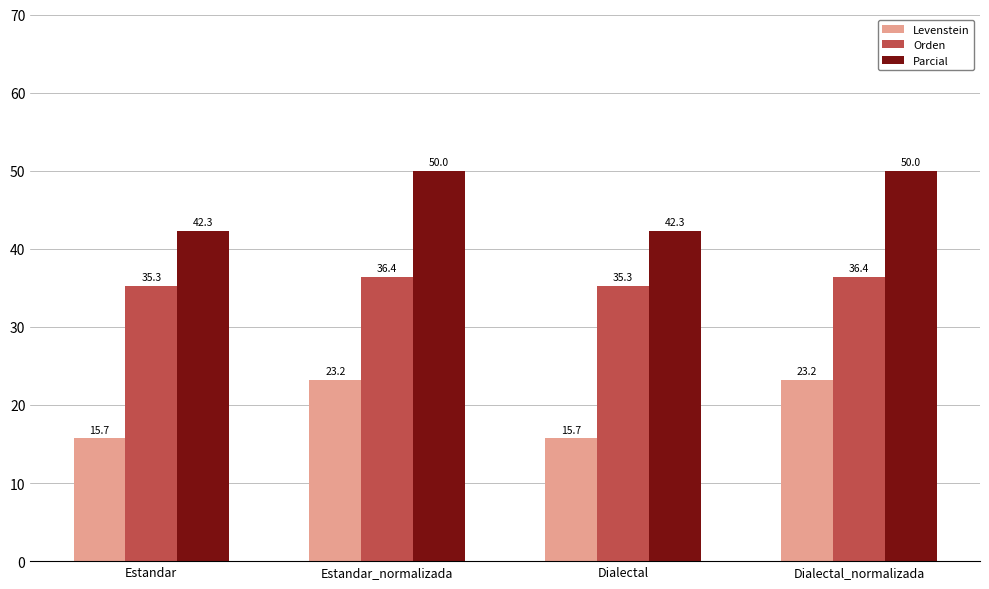

At how many categories does at least one series exceed 37?

4